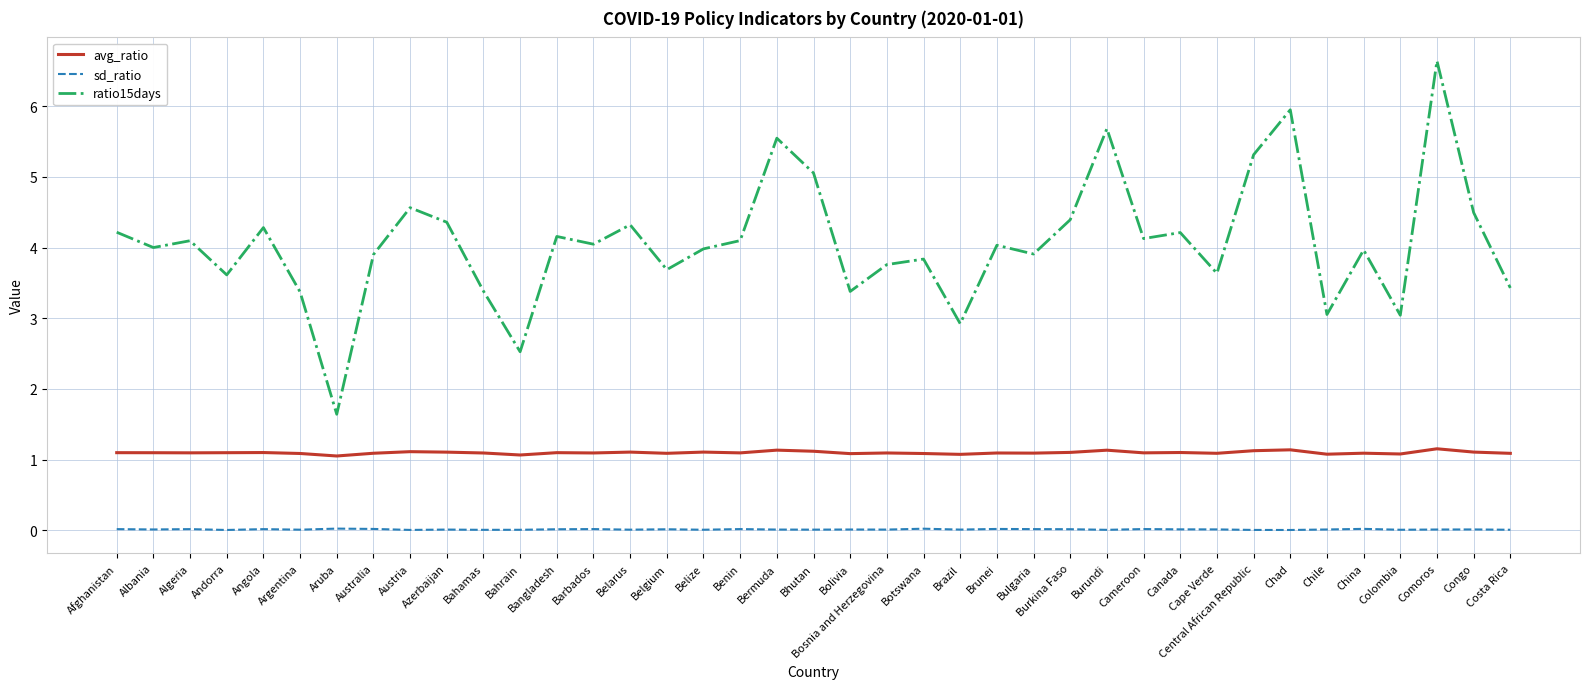

What are all the series names shown in the legend?

avg_ratio, sd_ratio, ratio15days